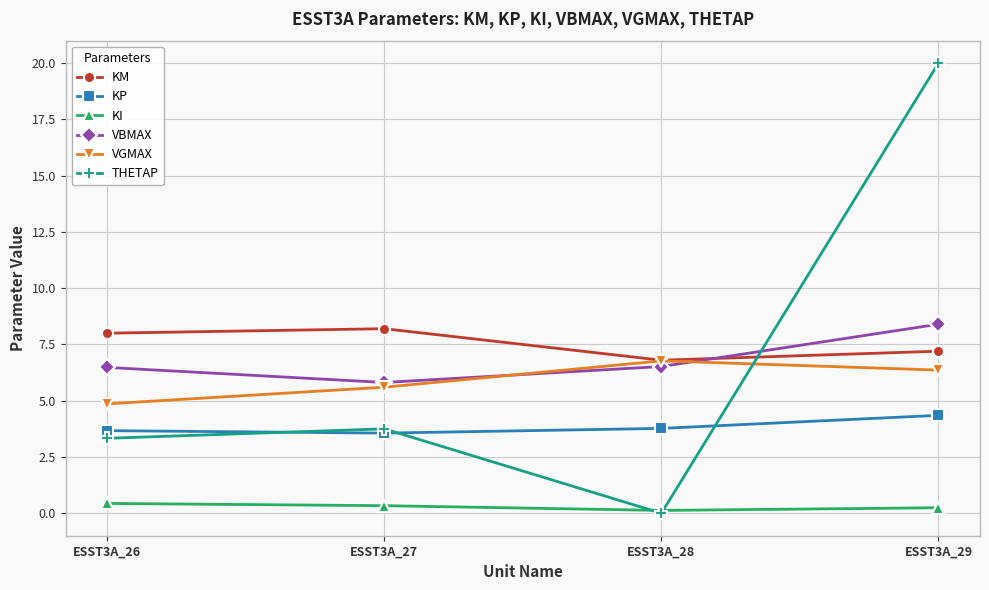

How many times do KM and THETAP cross each other?

1